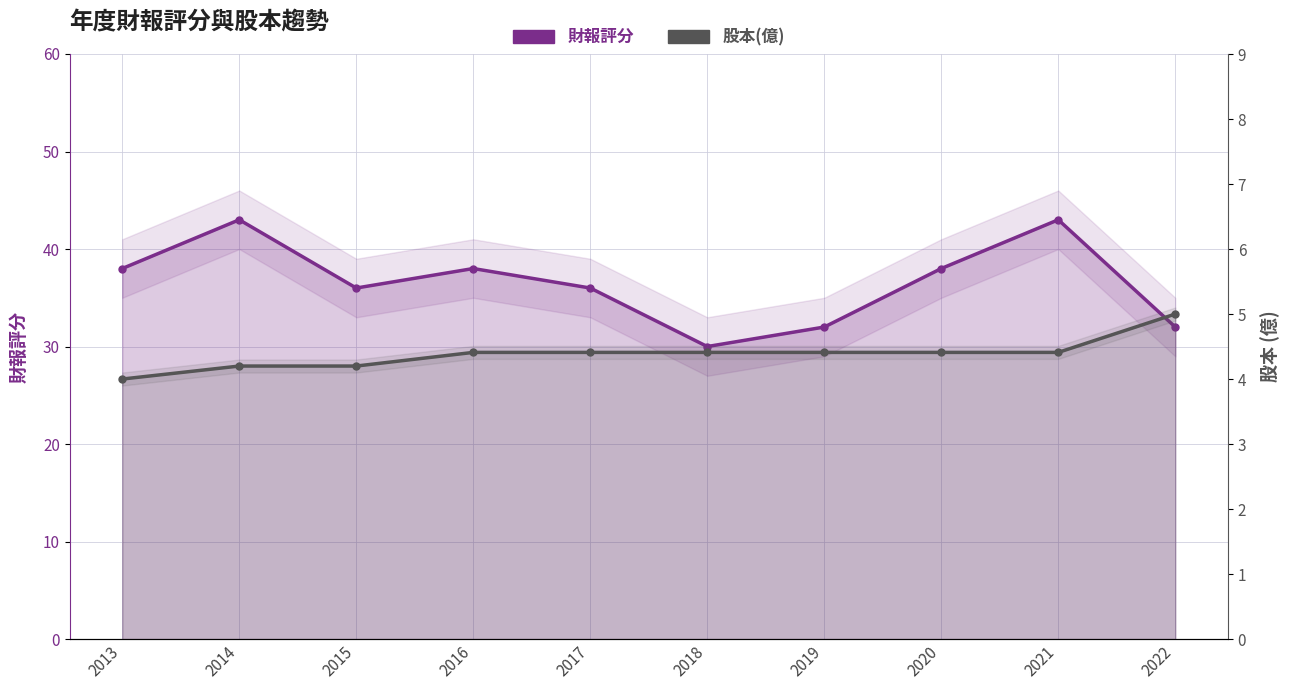

True or false: 財報評分 and 股本(億) intersect in this chart.

False